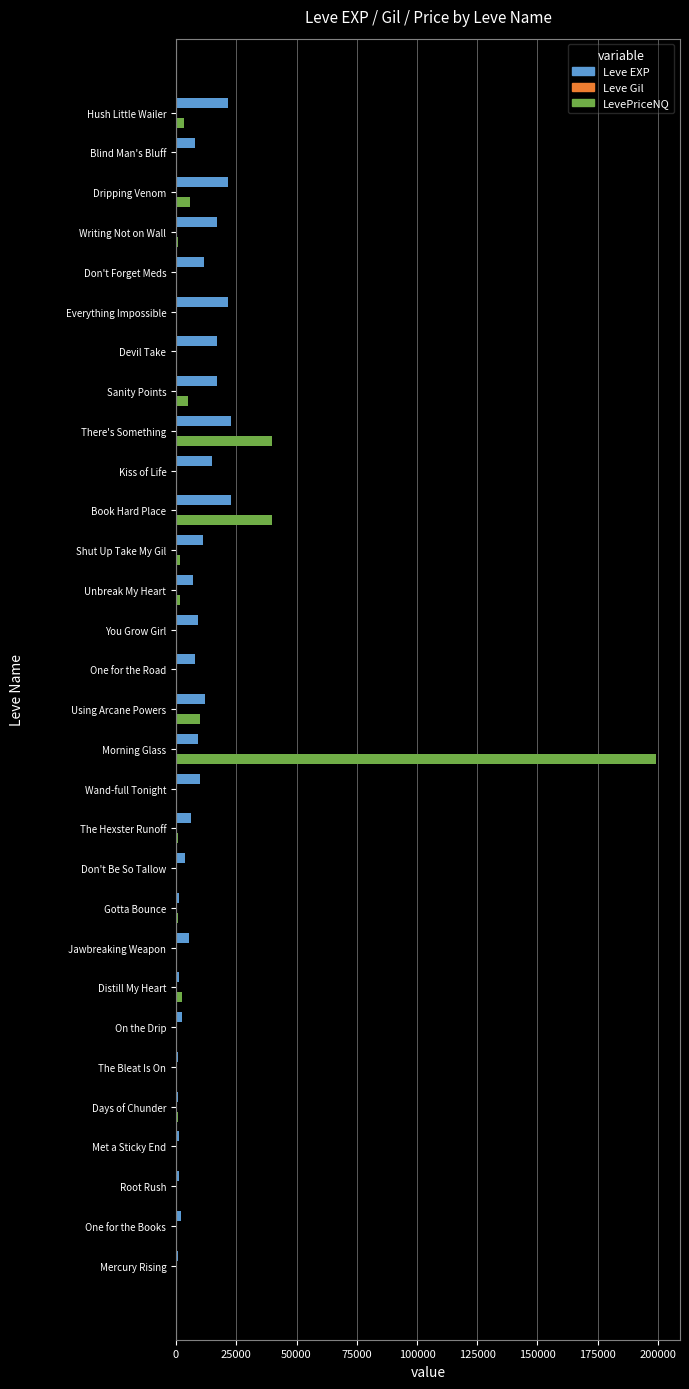

What is the maximum value for Leve EXP?

22790